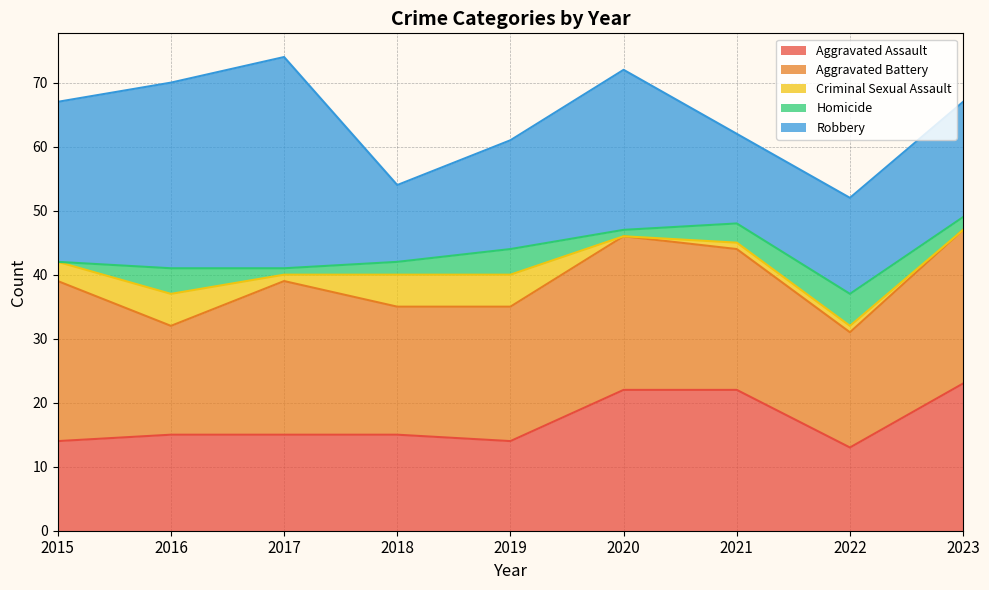

What is the difference between the maximum and second lowest values in the Criminal Sexual Assault series?

5